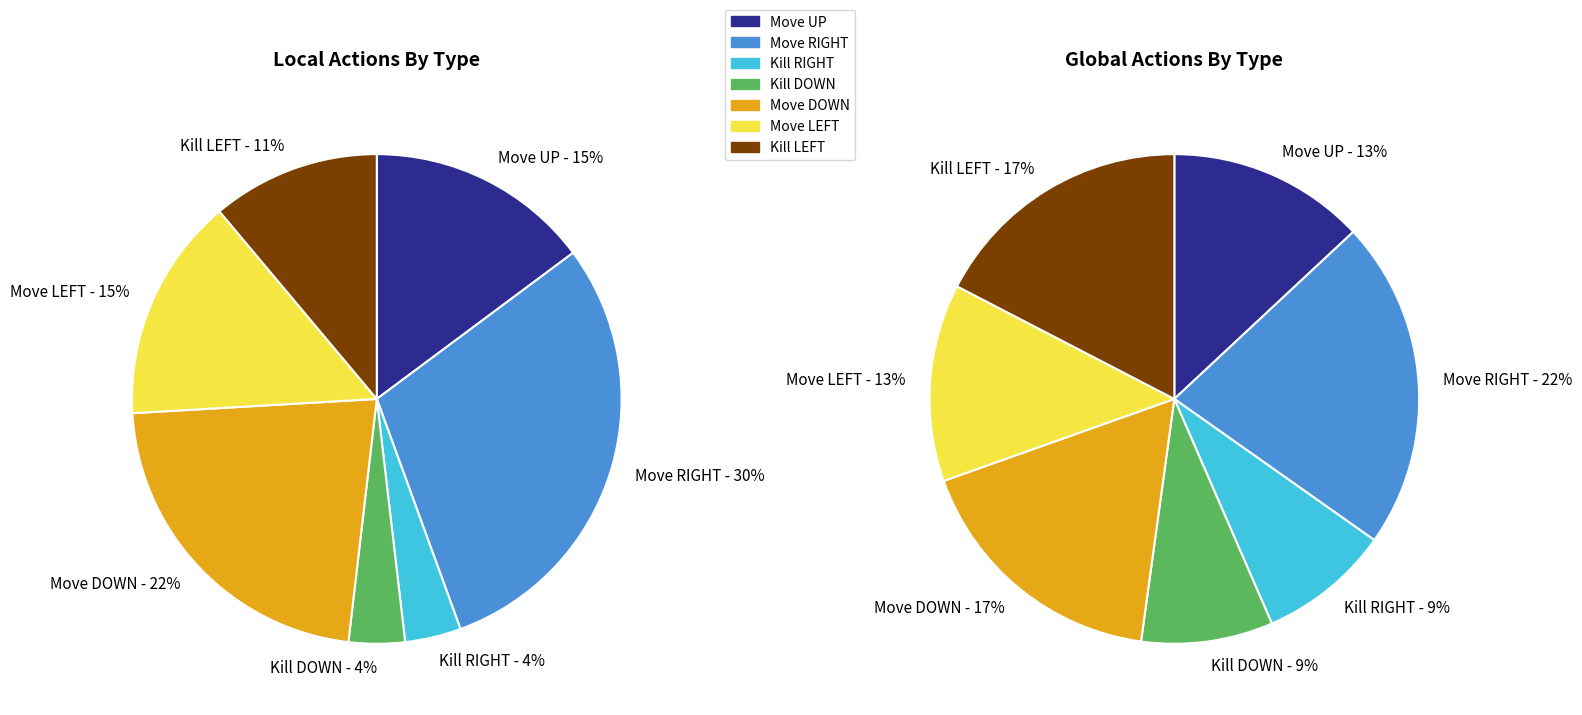

Count the number of slices in the pie.

7